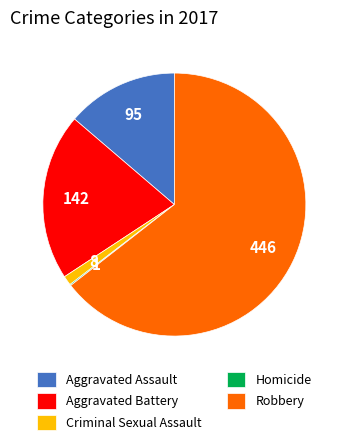

Which has a higher value, Criminal Sexual Assault or Robbery?

Robbery